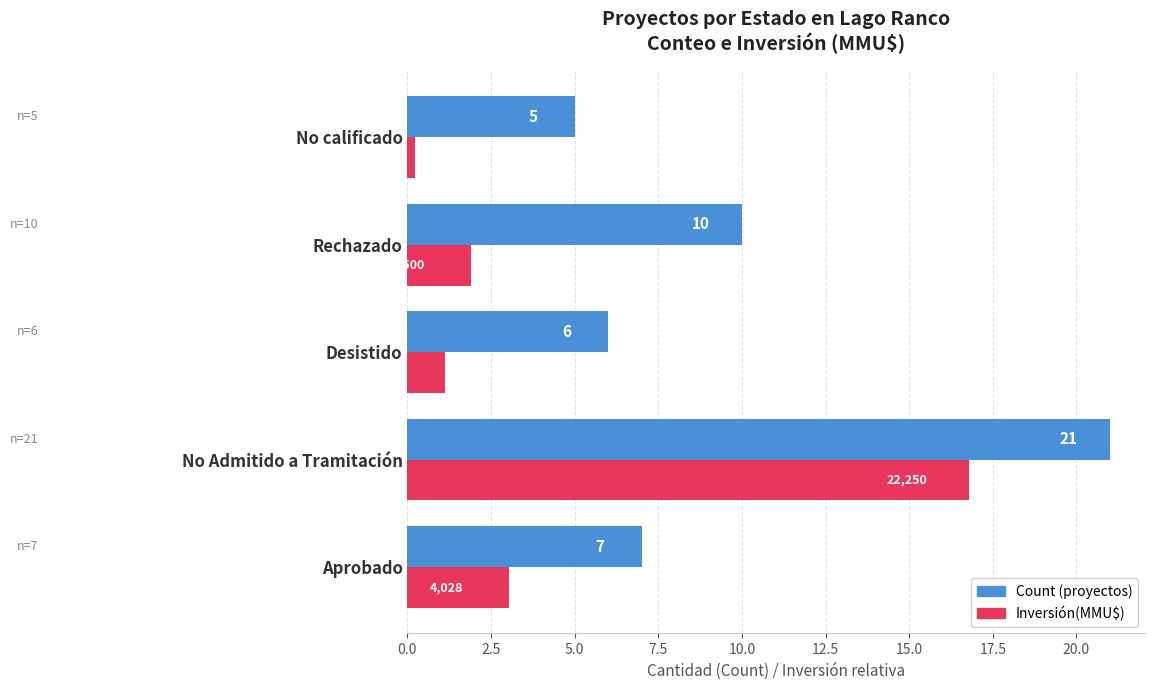

At which category is the sum across all series the highest?

No Admitido a Tramitación